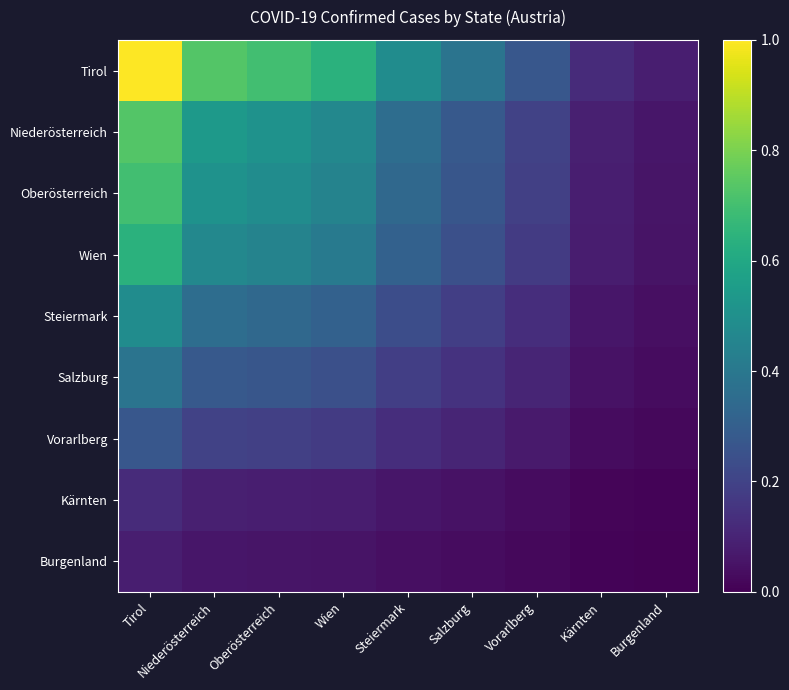

Which category has the highest value across all series?

Tirol